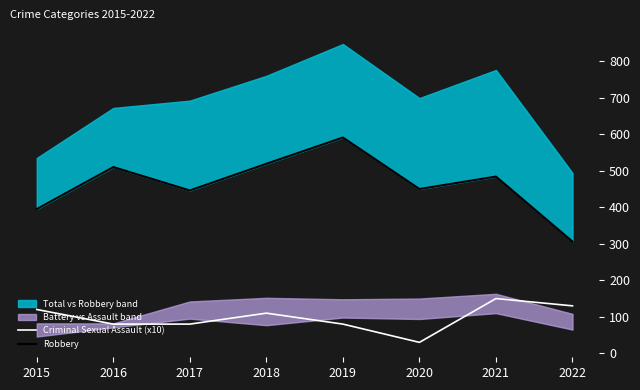

How many lines are shown in the chart?

2